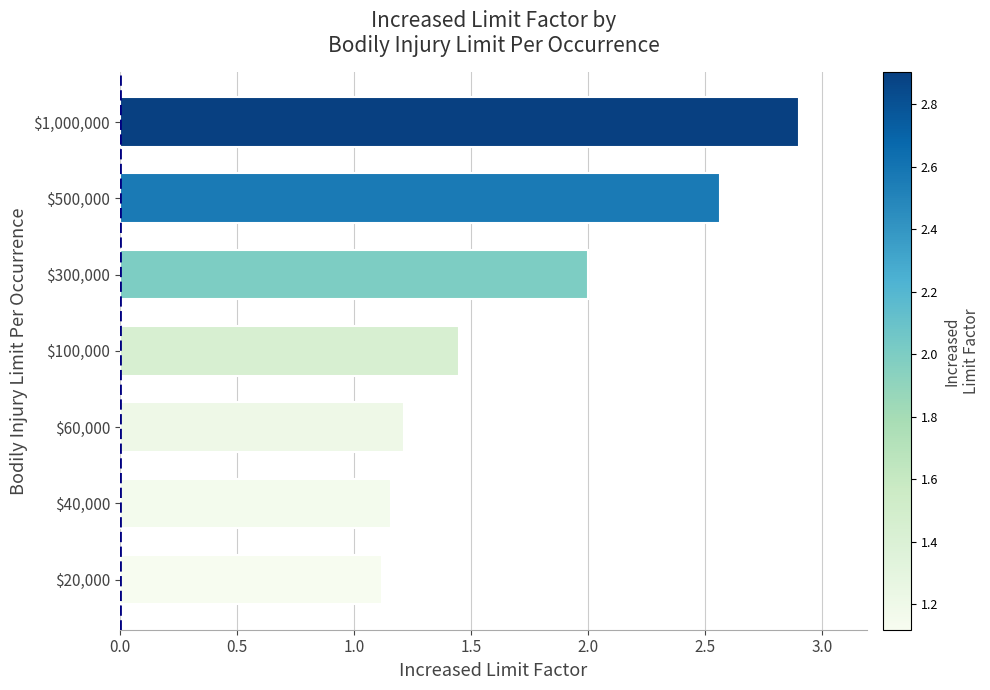

The value at $20,000 is 1.9. True or false?

False